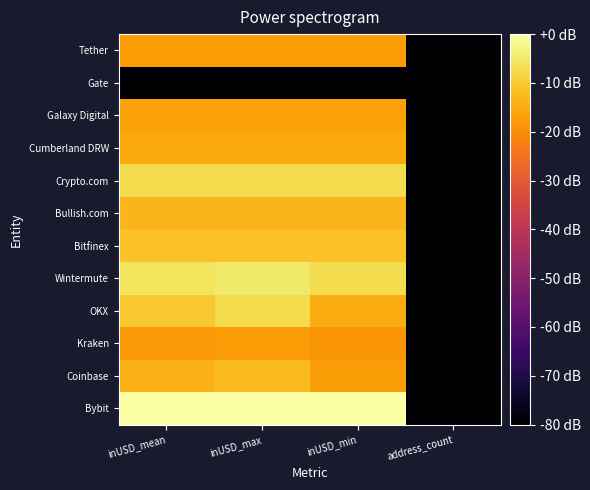

Count the number of categories in the chart.

4